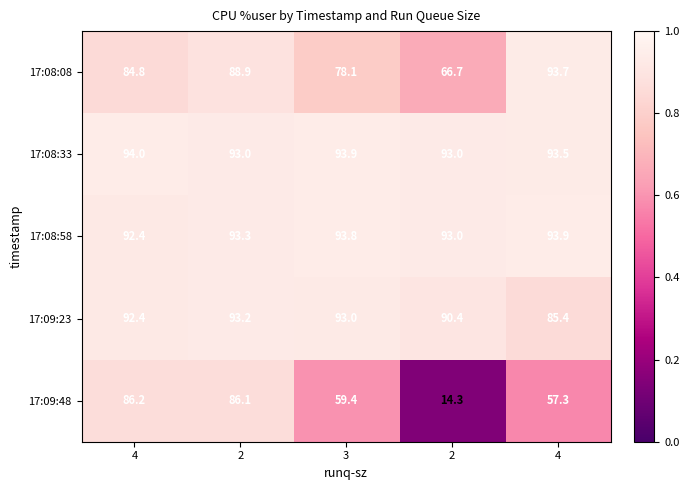

Which has a higher value, 2 or 4?

4